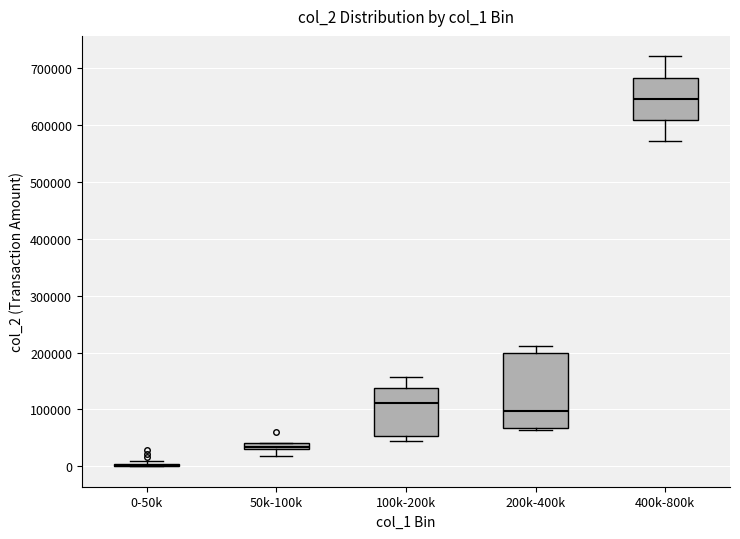

Comparing the boxes themselves (not the whiskers), which one is the tallest?

200k-400k